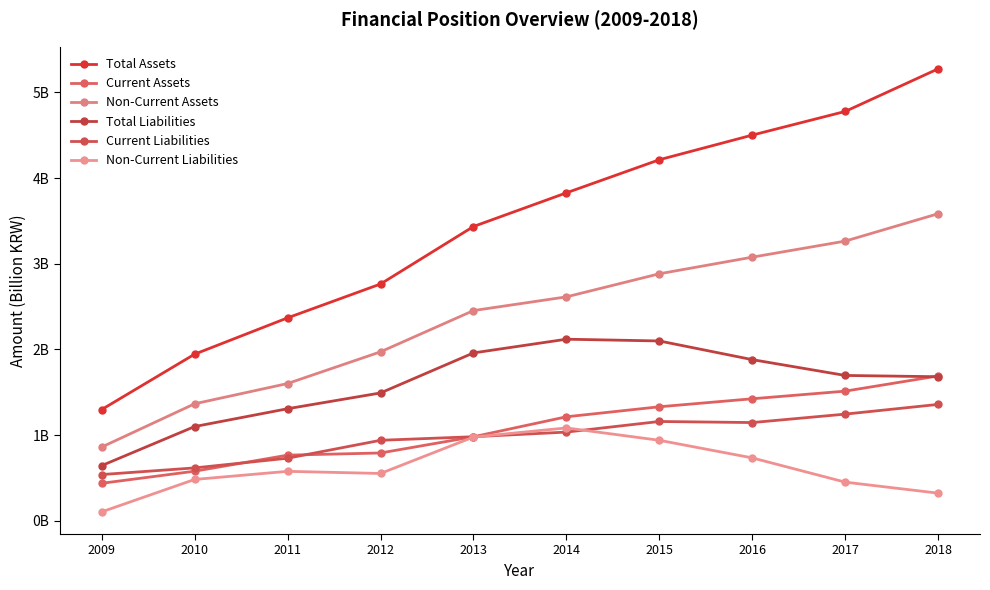

Reading left to right, list all the values displayed in this chart.

Total Assets: 1.3	1.9	2.4	2.8	3.4	3.8	4.2	4.5	4.8	5.3
Current Assets: 0.4	0.6	0.8	0.8	1.0	1.2	1.3	1.4	1.5	1.7
Non-Current Assets: 0.9	1.4	1.6	2.0	2.5	2.6	2.9	3.1	3.3	3.6
Total Liabilities: 0.6	1.1	1.3	1.5	2.0	2.1	2.1	1.9	1.7	1.7
Current Liabilities: 0.5	0.6	0.7	0.9	1.0	1.0	1.2	1.1	1.2	1.4
Non-Current Liabilities: 0.1	0.5	0.6	0.6	1.0	1.1	0.9	0.7	0.5	0.3